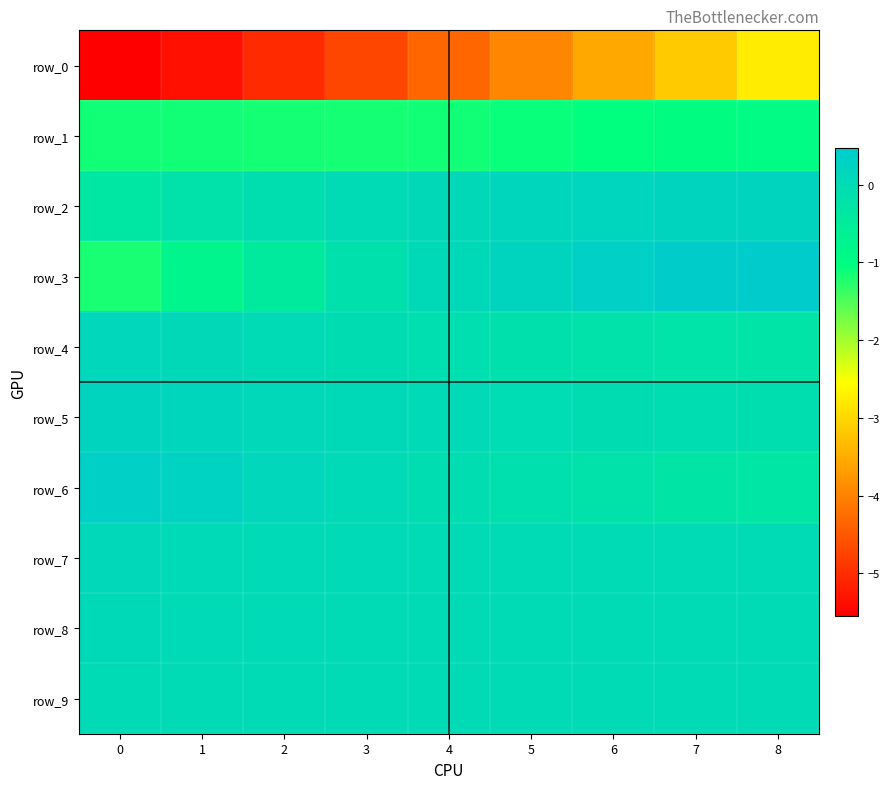

True or false: row_7 has a value of 0.1 at 0.

True